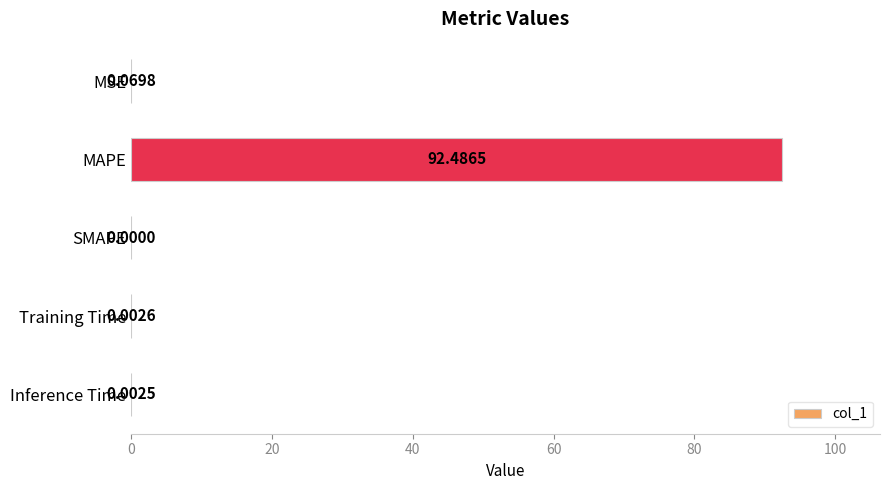

How many values are above zero?

4